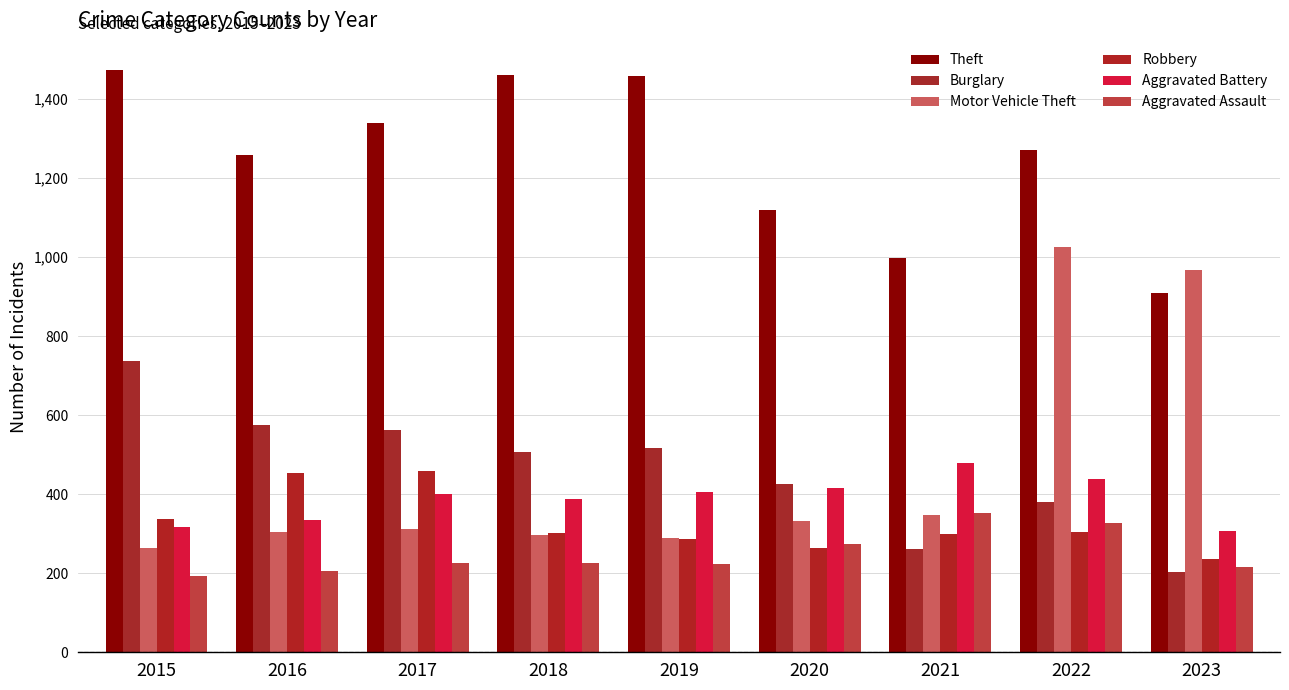

Which series has the largest range (max minus min)?

Motor Vehicle Theft